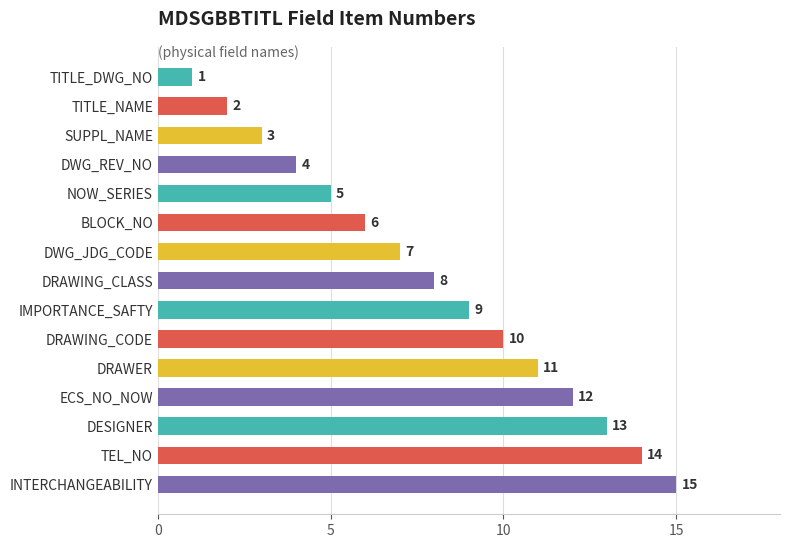

What is the change in value from DWG_REV_NO to DRAWING_CODE?

+6